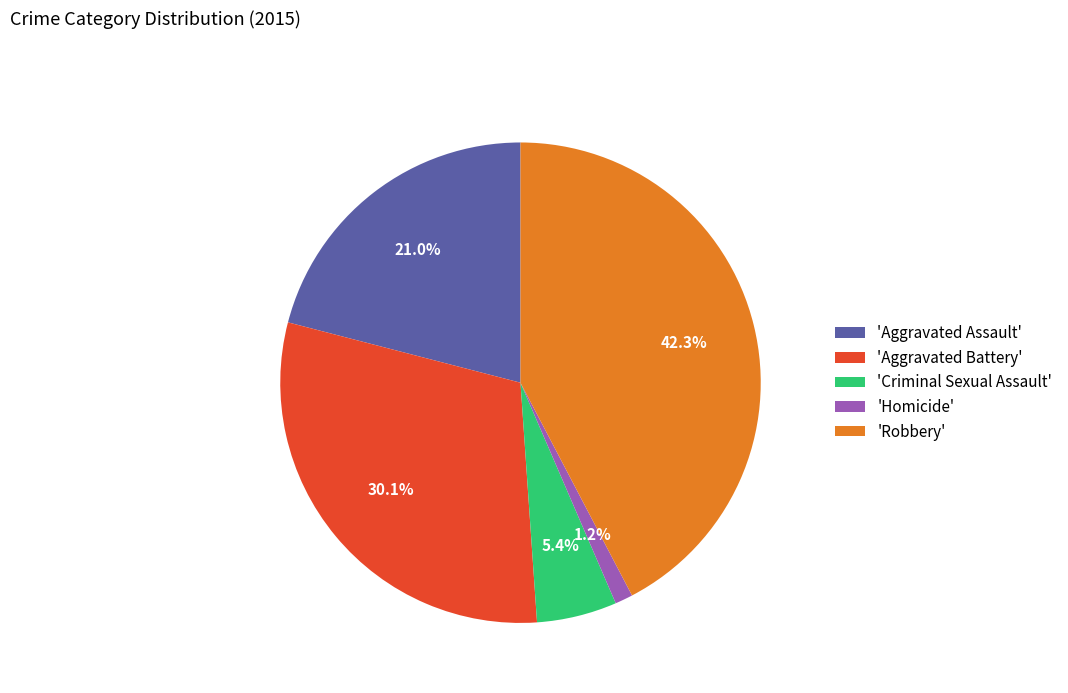

Which category has the smallest portion of the pie?

'Homicide'